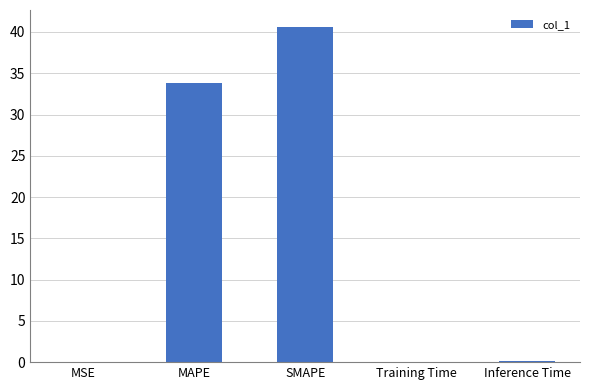

What is the average value?

14.9